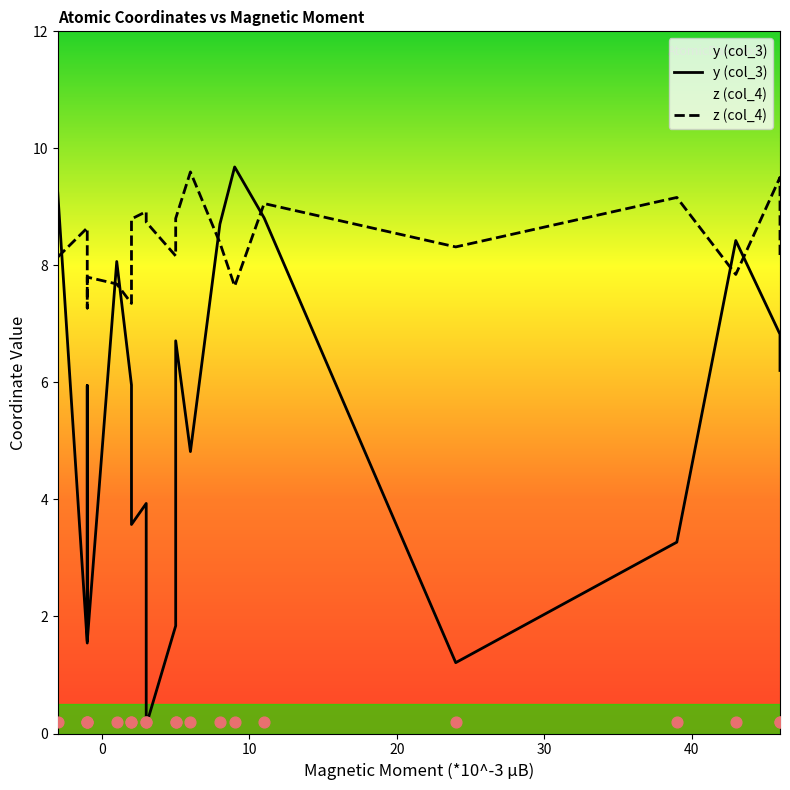

Is the value of z (col_4) at -3 greater than the value of y (col_3) at 46?

Yes